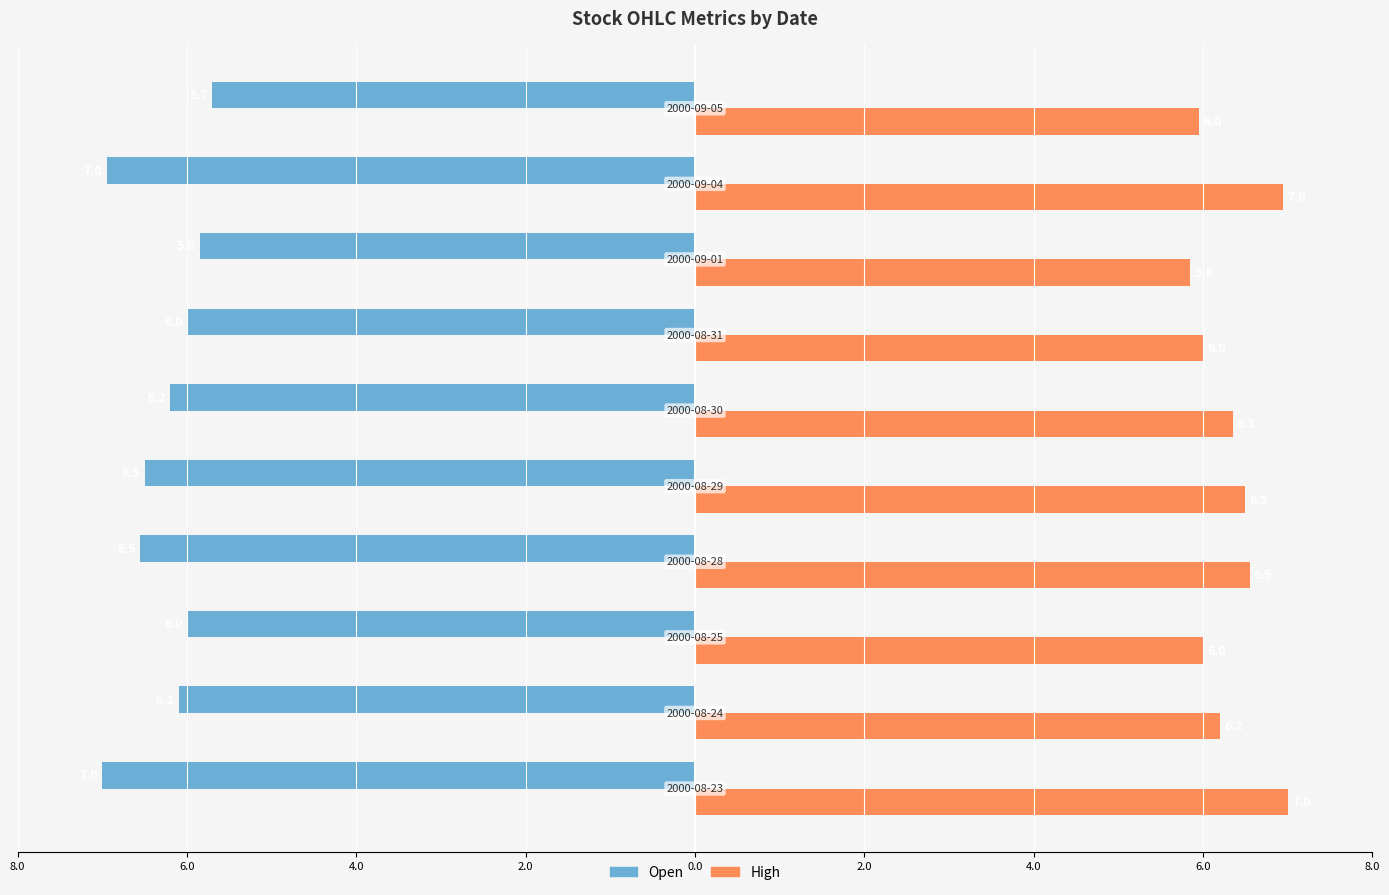

What are all the series names shown in the legend?

Open, High